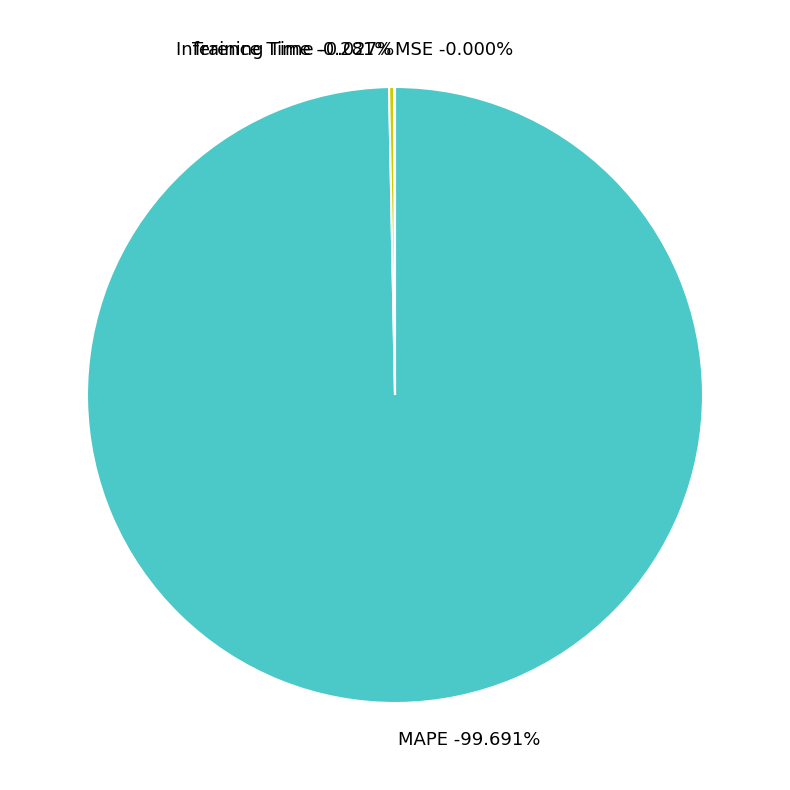

Which slice is the largest?

MAPE